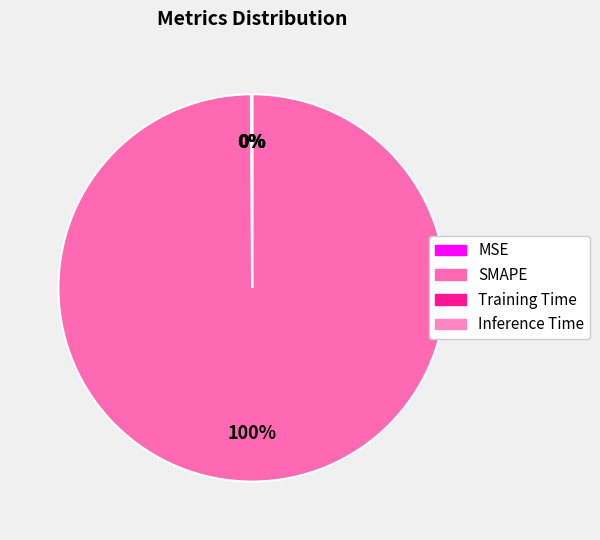

Which slice is the smallest?

Inference Time